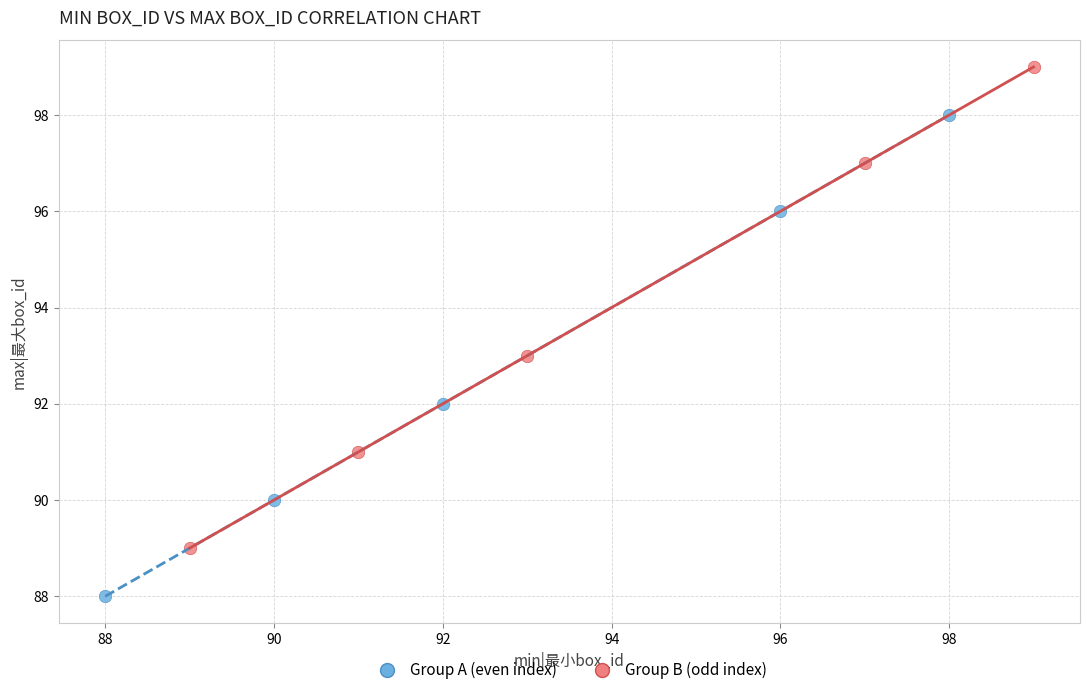

Which series contains the lowest Y value?

Group A (even index)